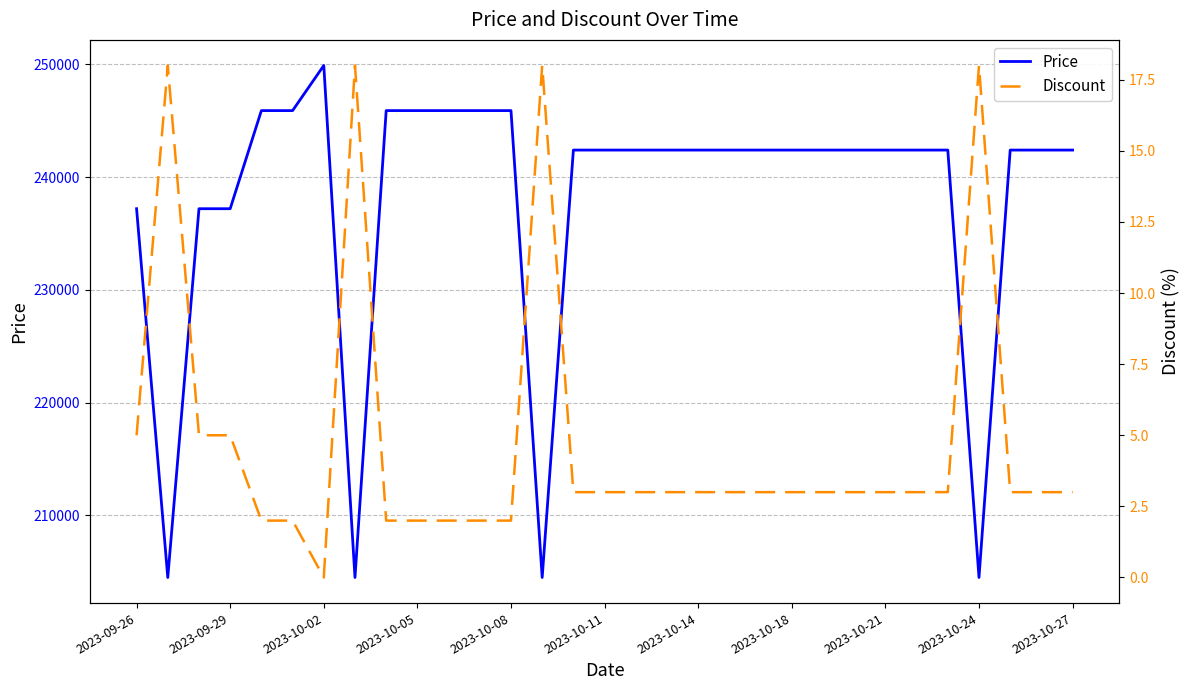

At which label does Price reach its peak?

2023-10-02